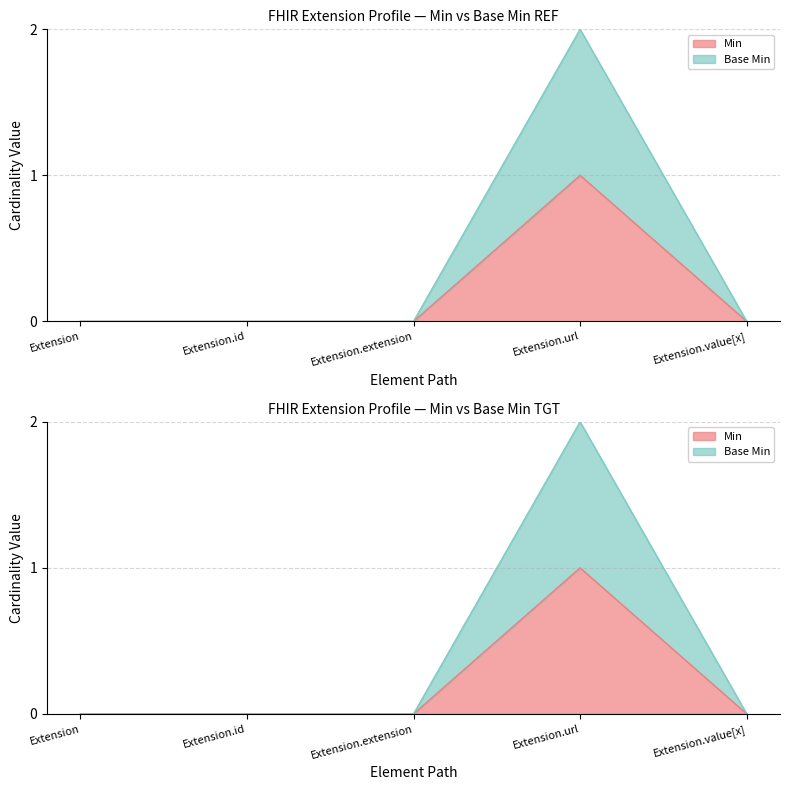

Which has a higher value, Extension.extension or Extension.url?

Extension.url